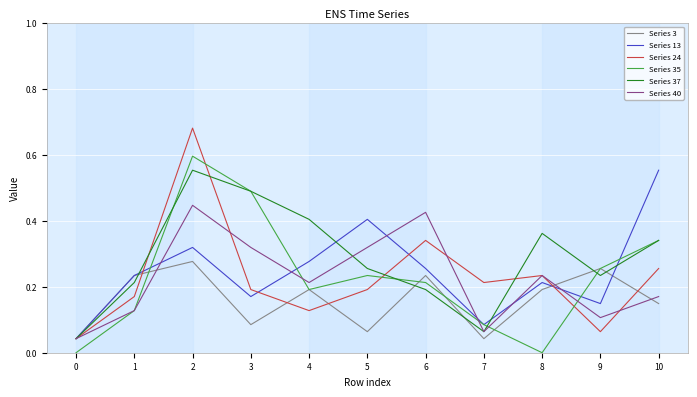

Which series has the largest total across all categories?

Series 37